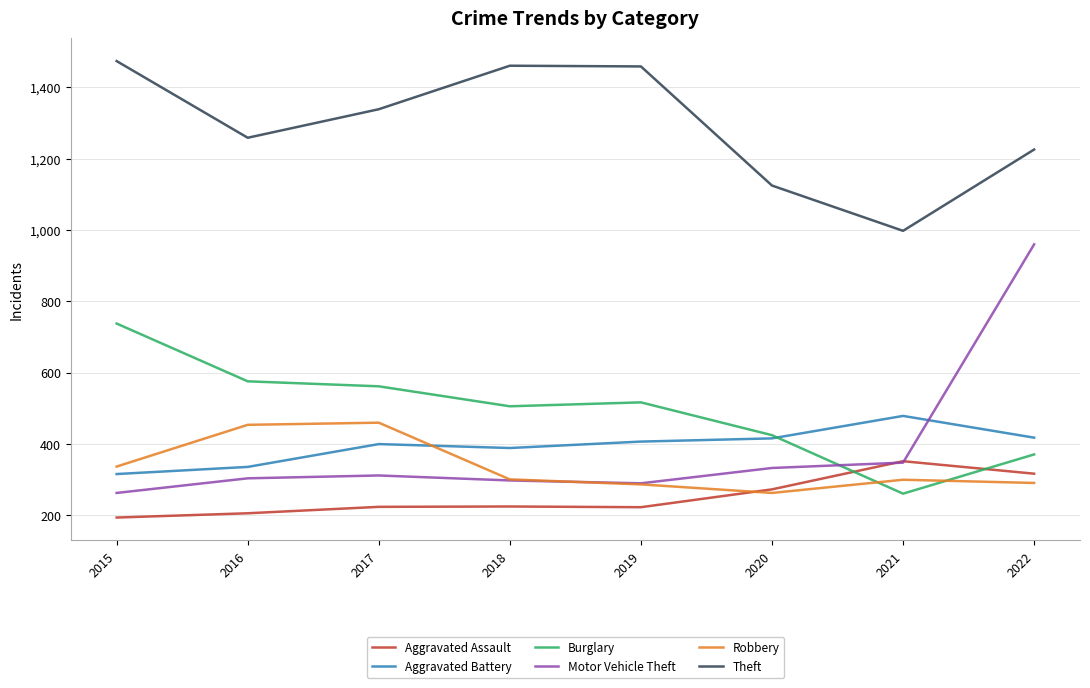

What is the average value of the Robbery series?

337